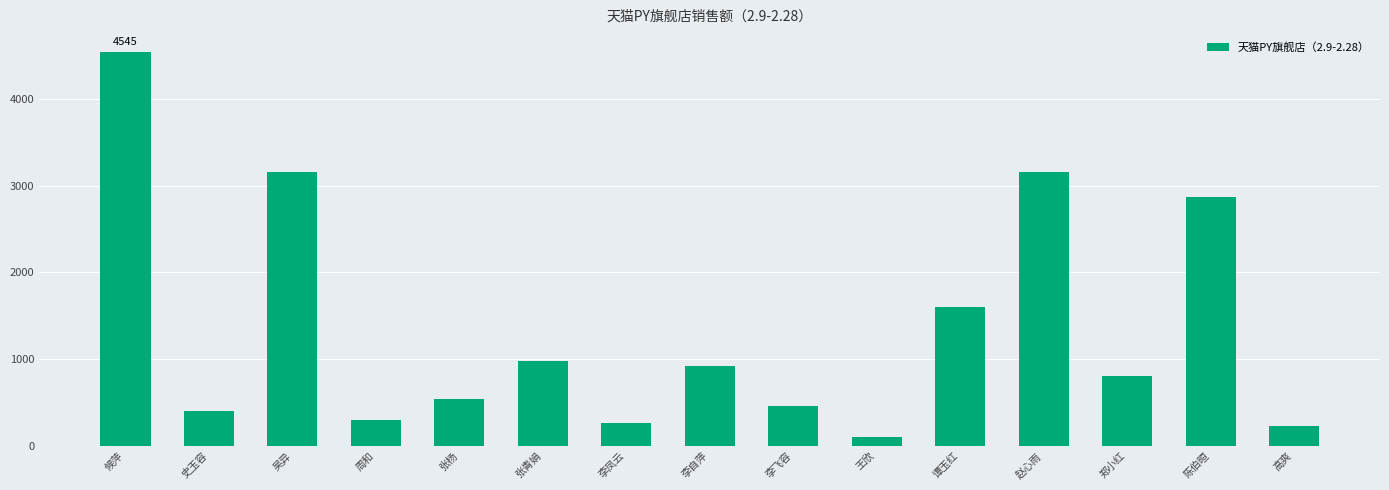

At which label is the value closest to 2324?

陈伯晅